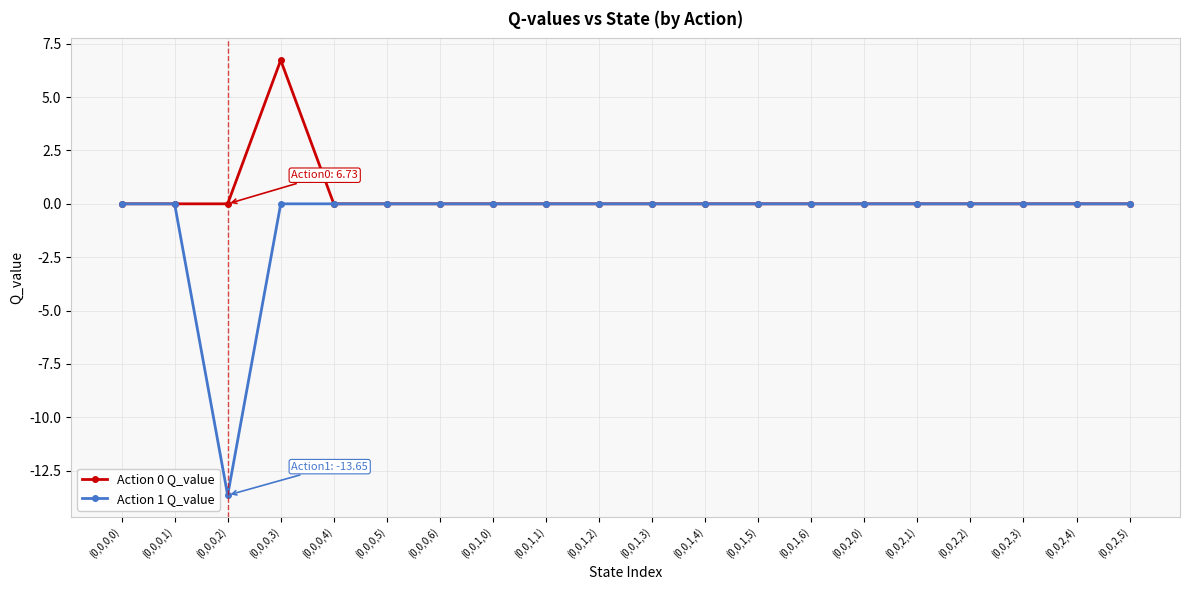

Which series has the widest spread of values?

Action 1 Q_value